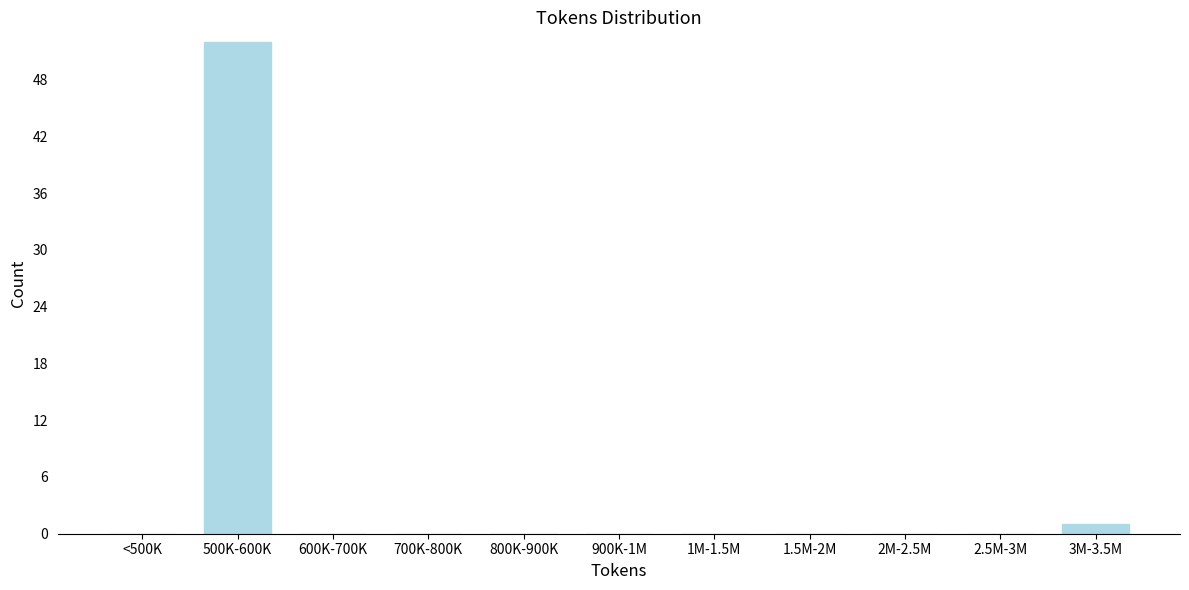

Reading left to right, what are all the values shown in this chart?

<500K=0	500K-600K=52	600K-700K=0	700K-800K=0	800K-900K=0	900K-1M=0	1M-1.5M=0	1.5M-2M=0	2M-2.5M=0	2.5M-3M=0	3M-3.5M=1